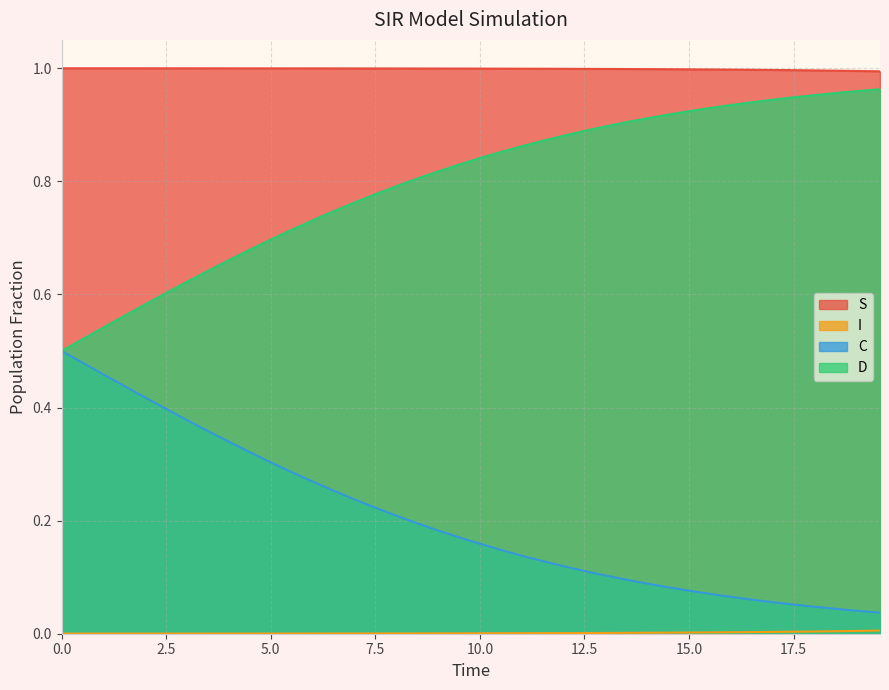

Which series has the largest total across all categories?

S